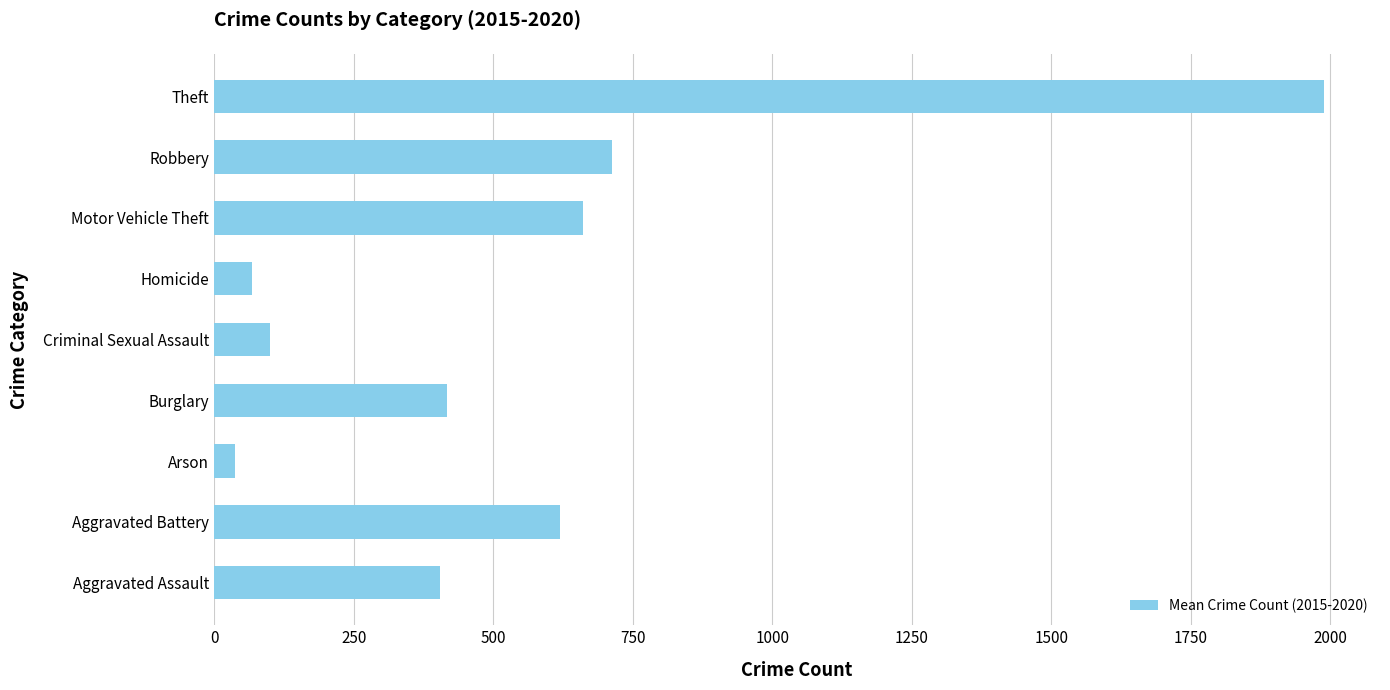

How many values are below 418?

4